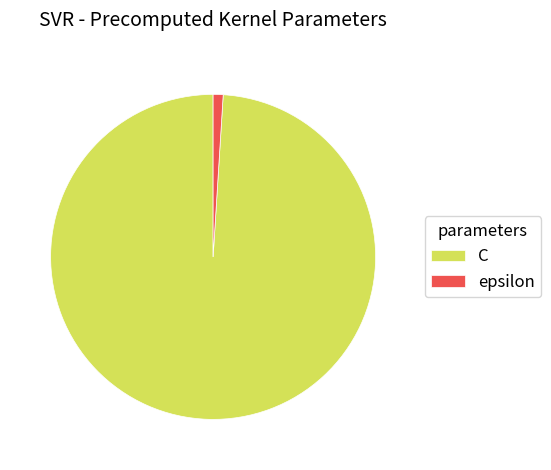

Which has a higher value, C or epsilon?

C